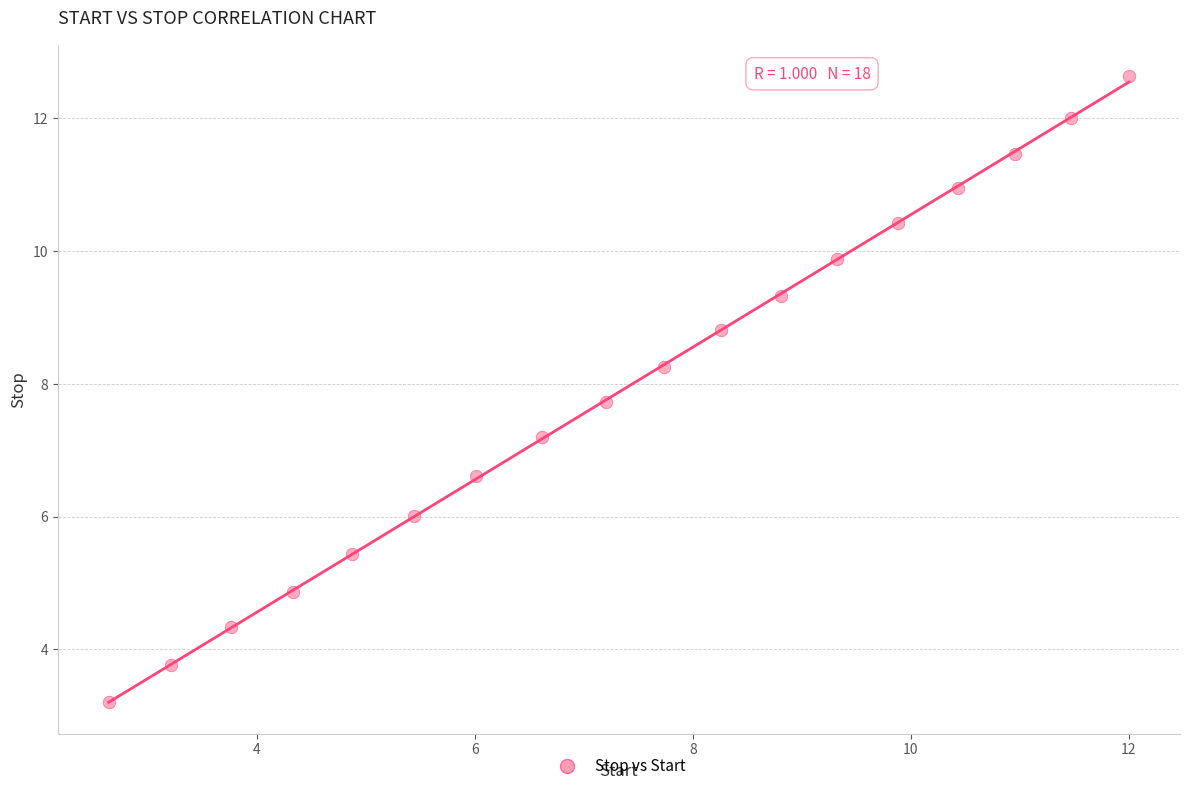

What is the range of X values (max minus min)?

9.4